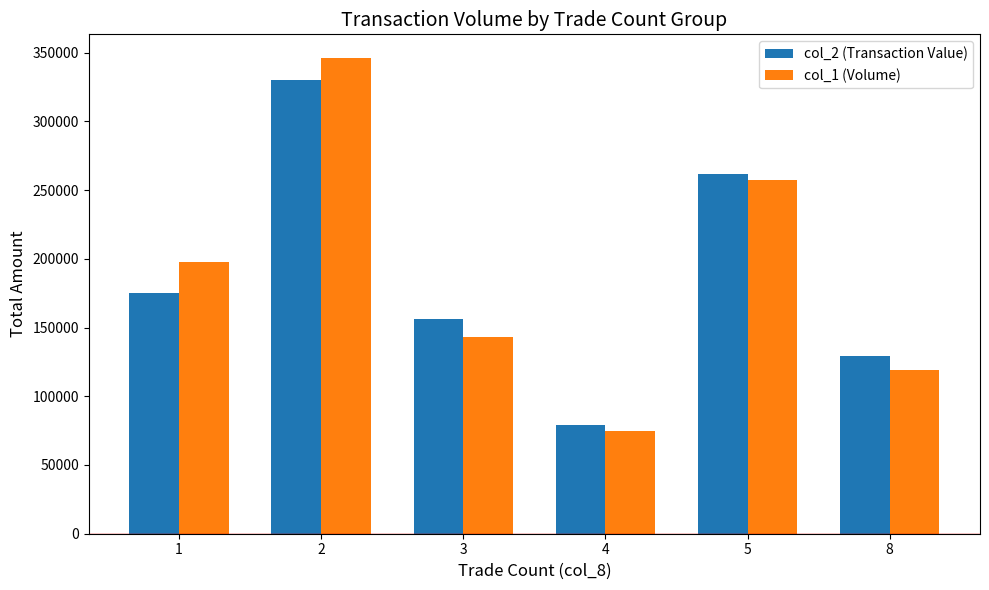

What is the value of the col_1 (Volume) bar at the 3rd from the left?

143000